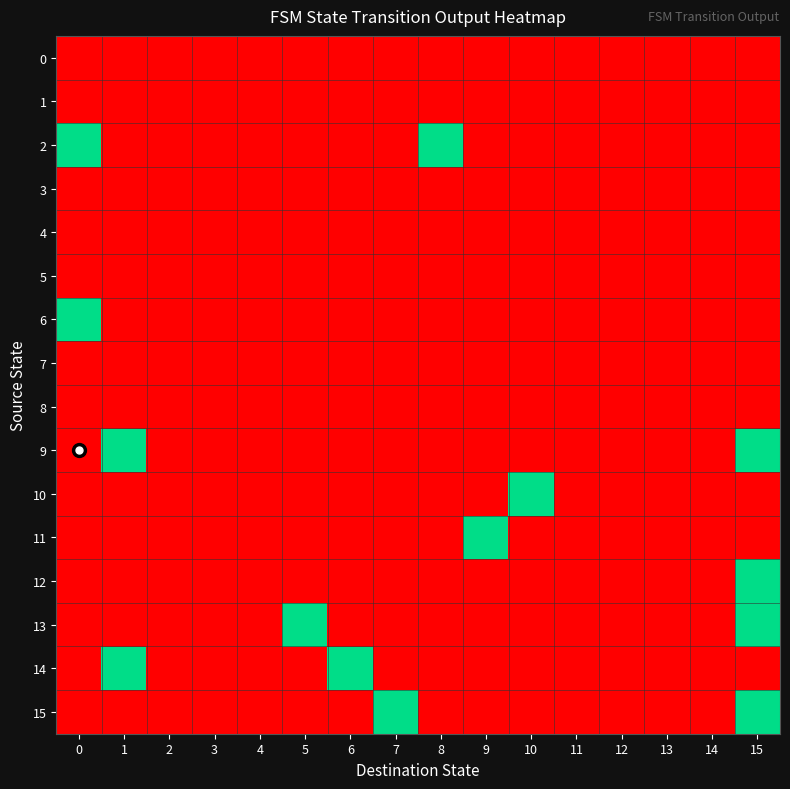

Which series has the widest spread of values?

2